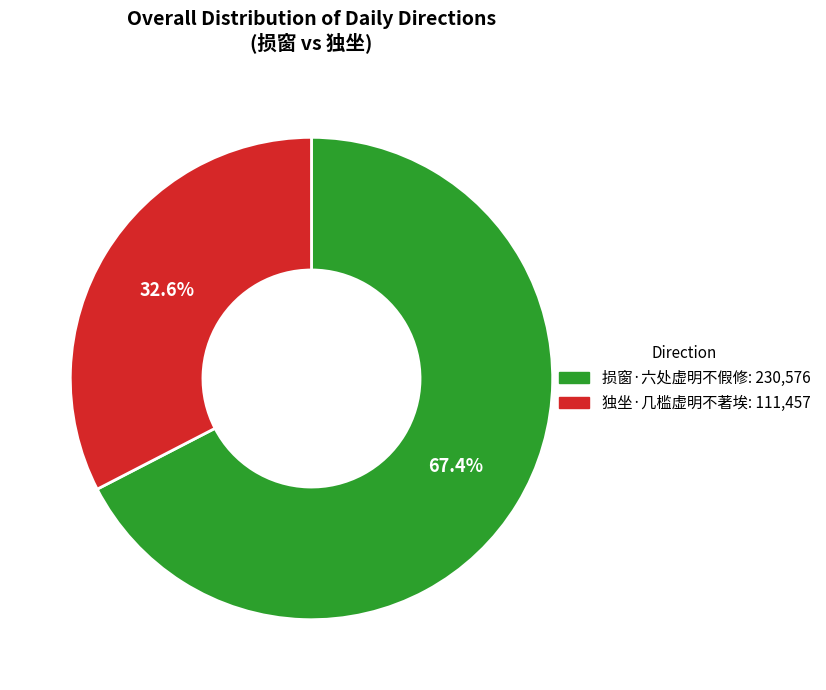

Does 独坐·几槛虚明不著埃 account for over 50% of the chart?

No